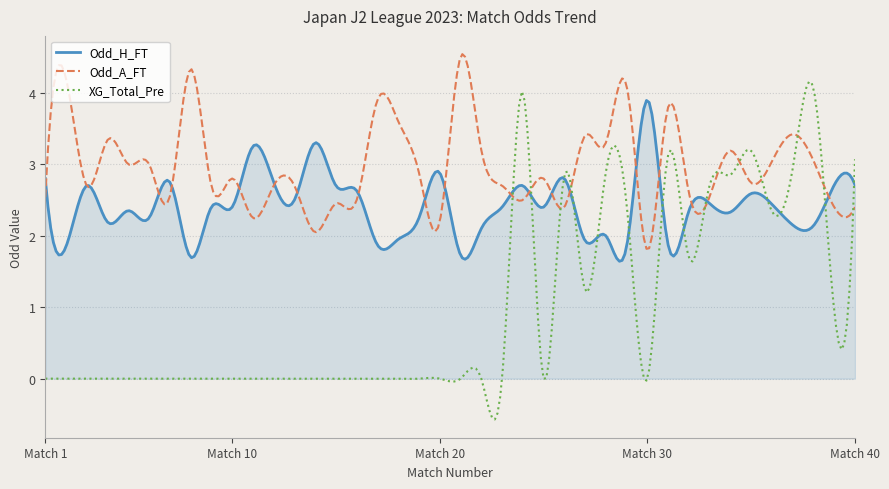

In Odd_H_FT, how many points are higher than both neighbors (excluding endpoints)?

15